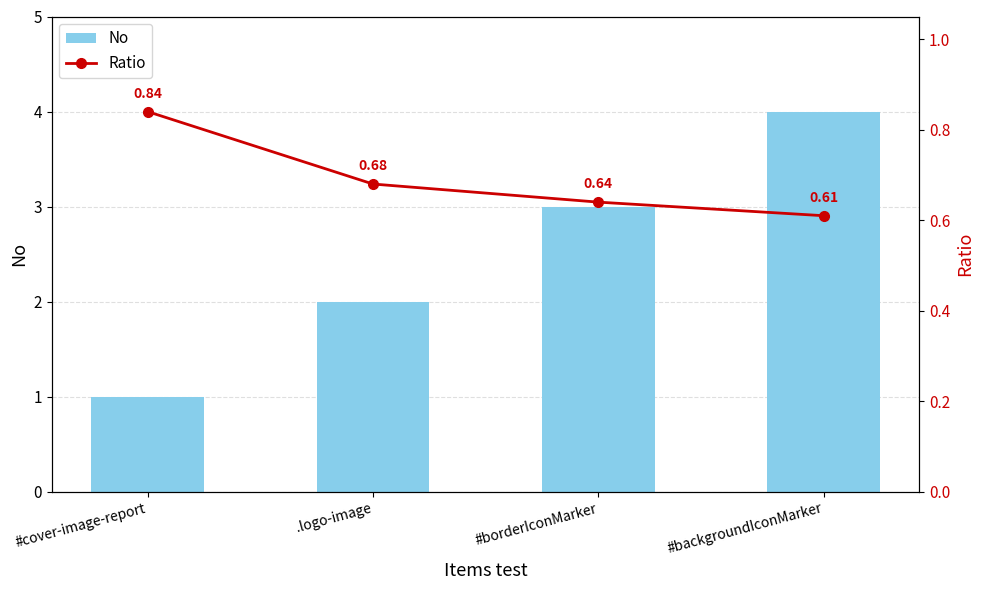

Is the value of Ratio at #borderIconMarker greater than the value of No at #borderIconMarker?

No